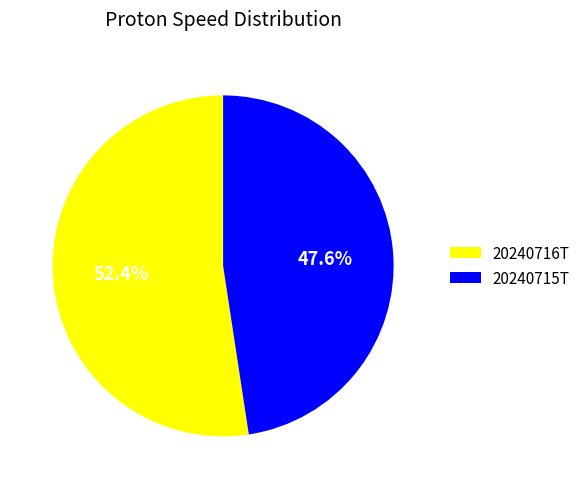

To the nearest percent, what is the combined percentage of 20240715T and 20240716T?

100%